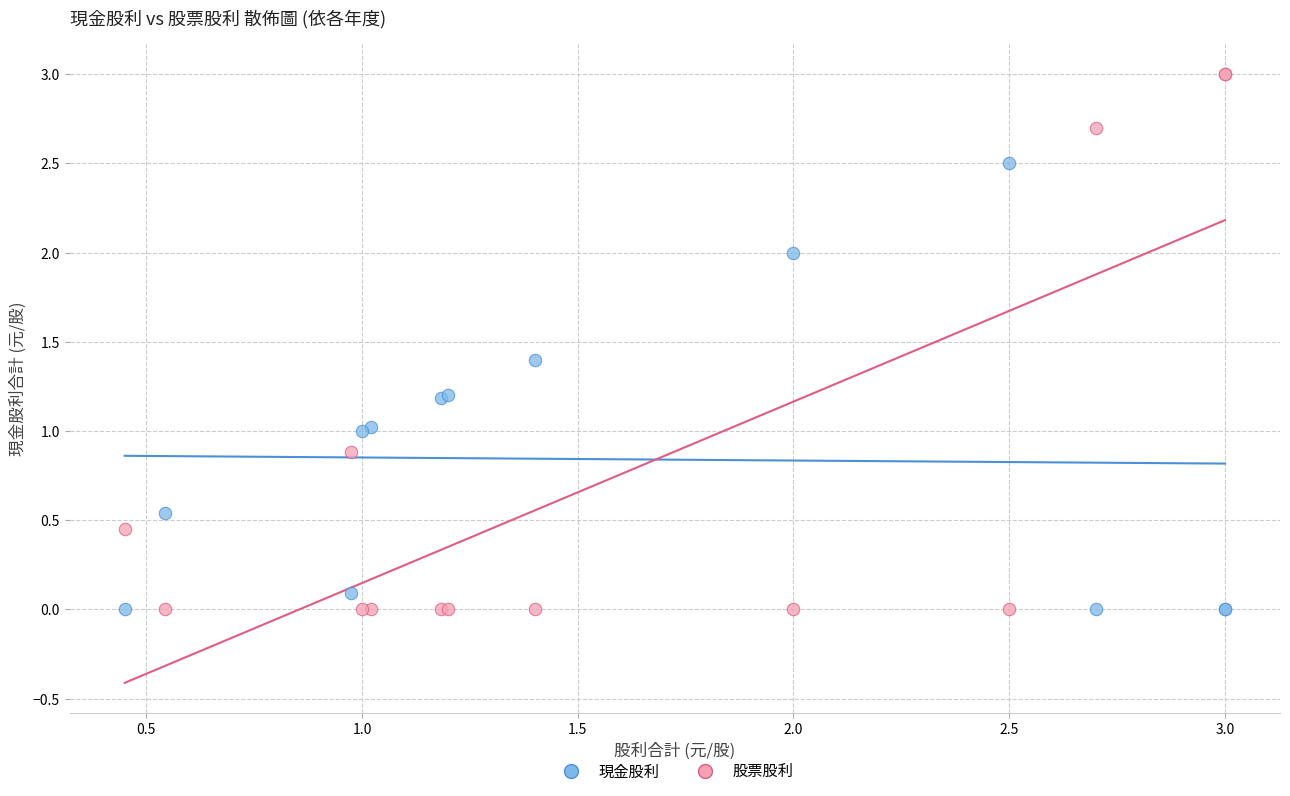

Which series contains the highest Y value?

股票股利